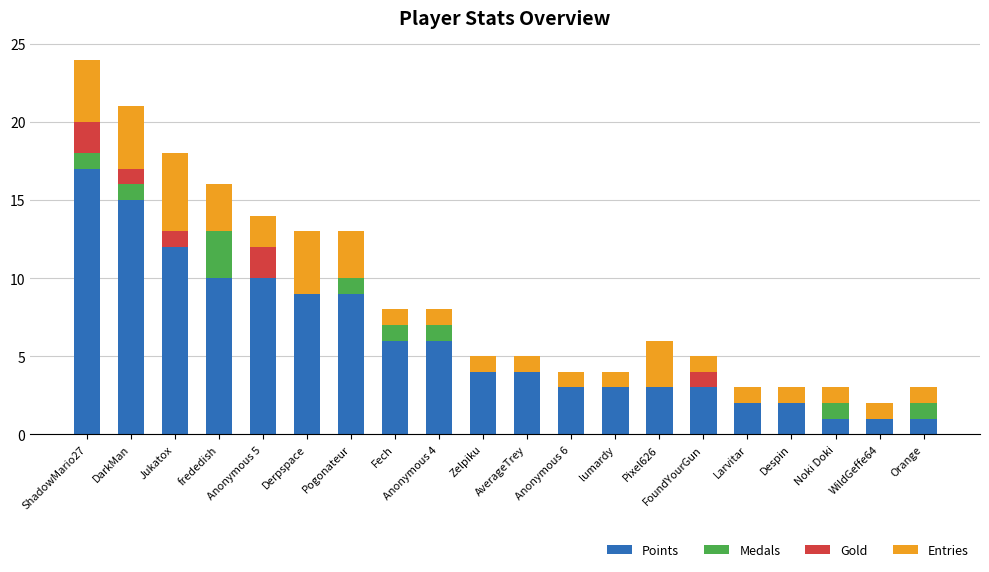

At which category is the sum across all series the highest?

ShadowMario27